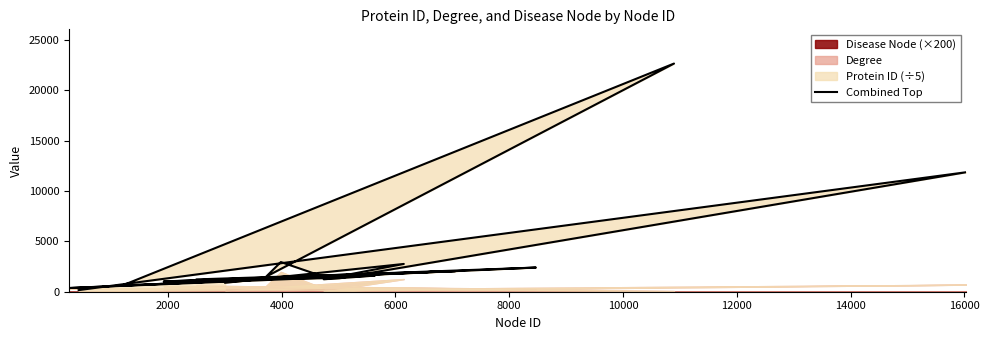

How many values exceed 1504?

10